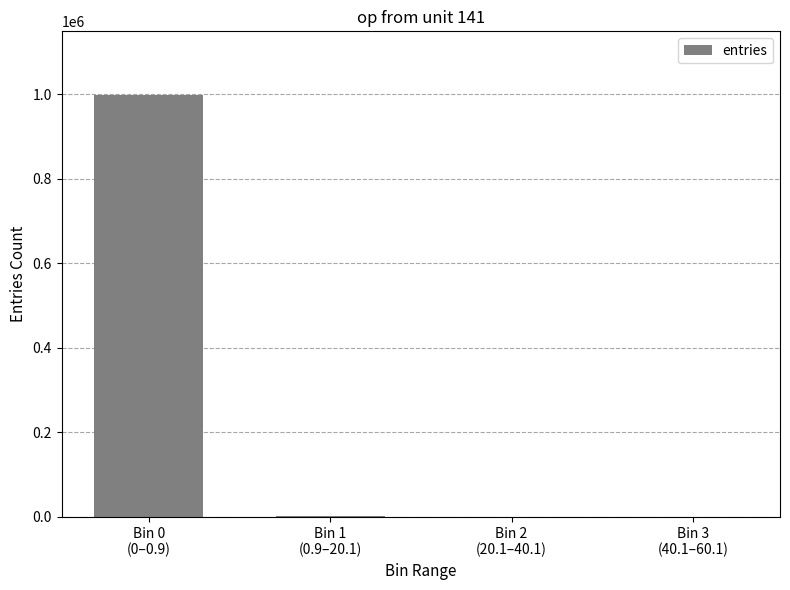

What is the sum of the values at Bin 3
(40.1–60.1) and Bin 1
(0.9–20.1)?

849